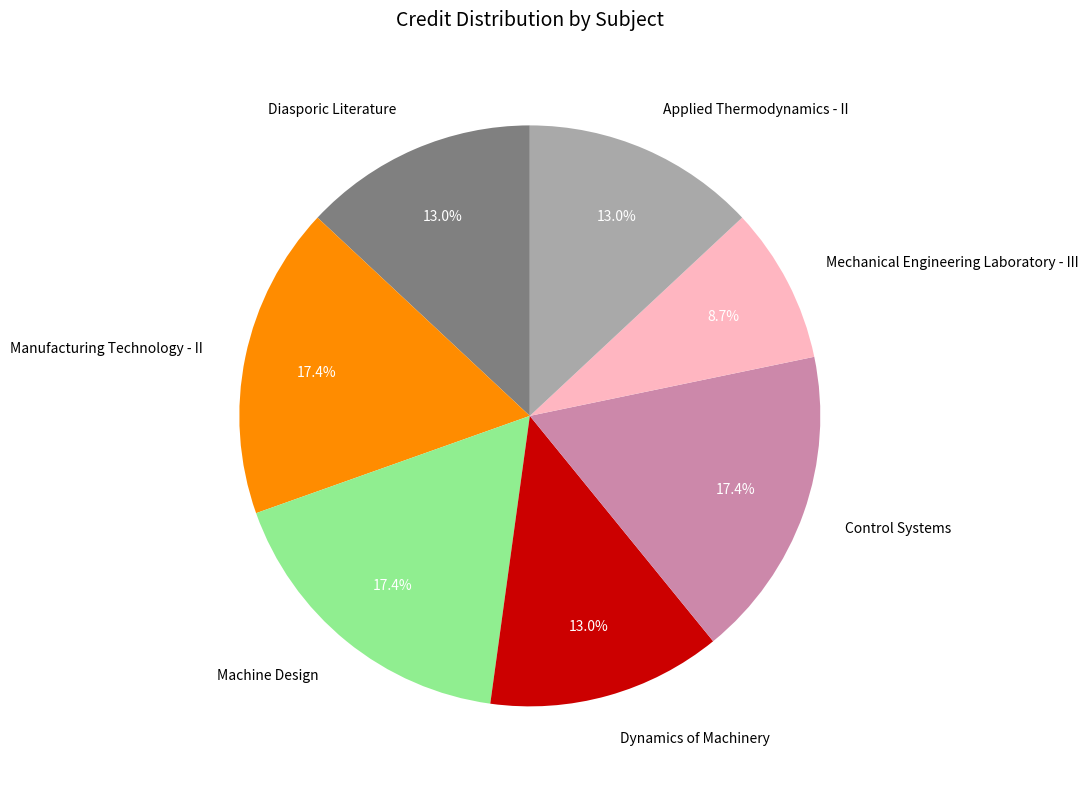

Is it true that Mechanical Engineering Laboratory - III is 23% of the pie?

False